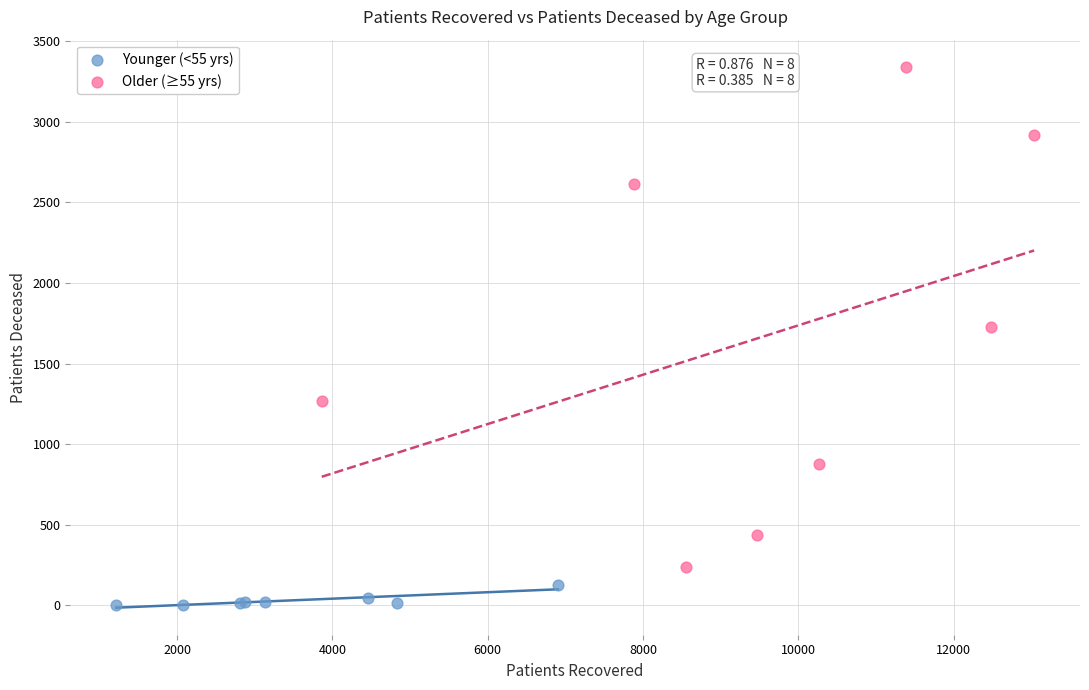

Which series contains the lowest Y value?

Younger (<55 yrs)